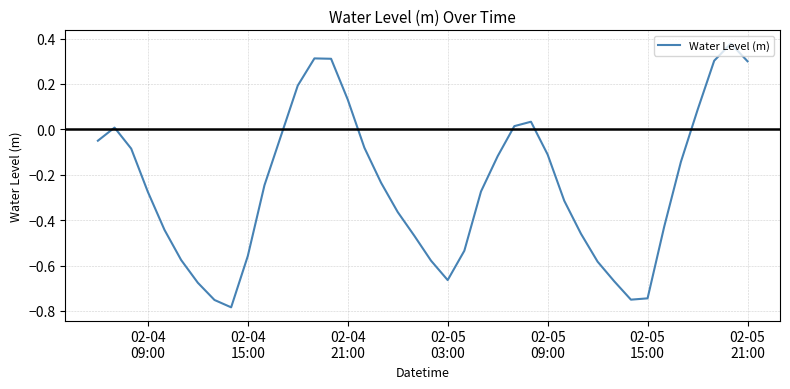

What is the difference between the maximum and minimum values?

1.2